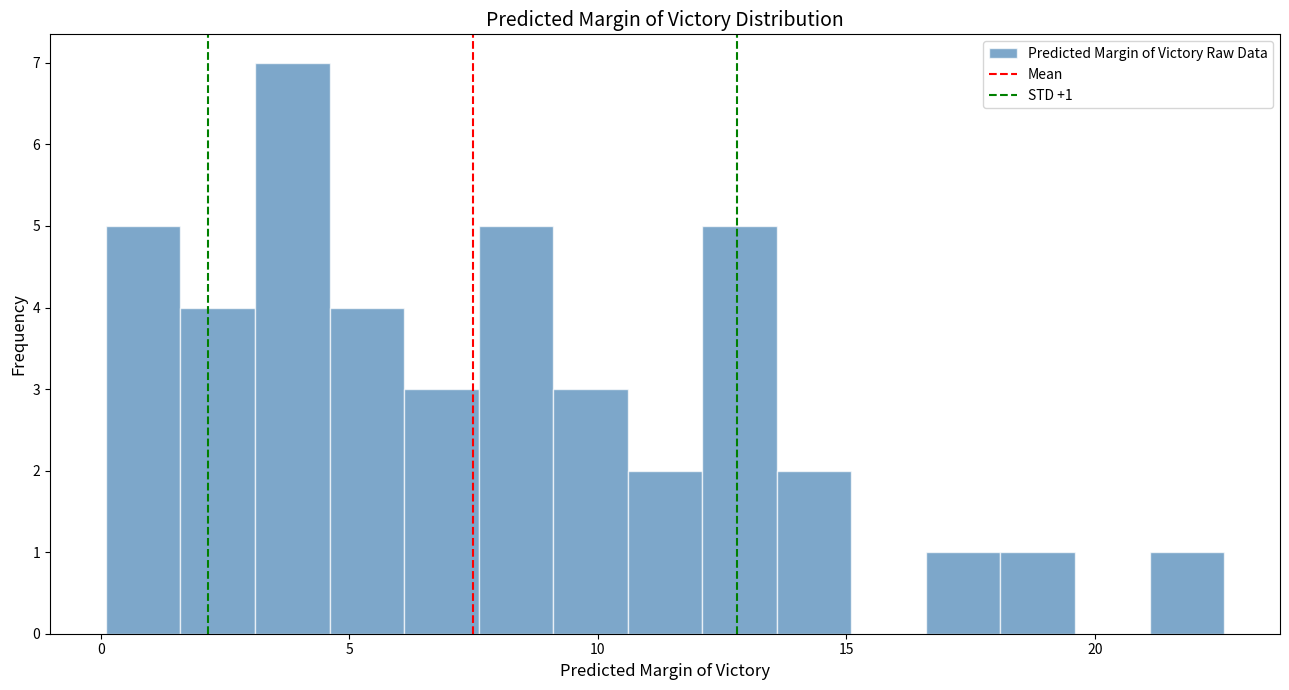

Around what value on the x-axis is the tallest bar? Give the approximate position of its centre, as read against the axis.

4.0